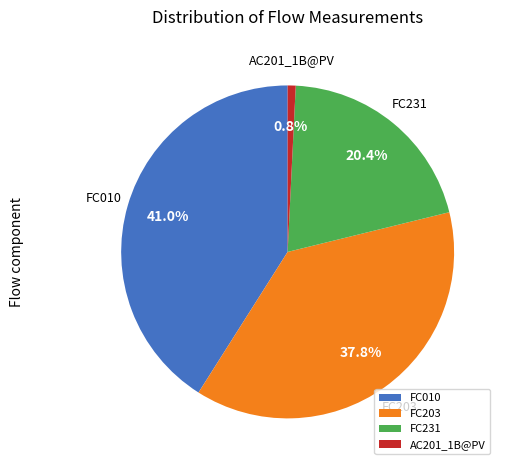

What is the ratio of the value at FC203 to the value at FC010?

0.9